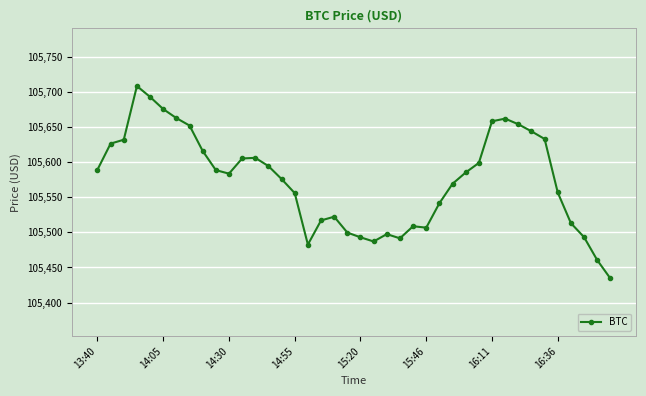

What is the difference between the second highest and minimum values?

258.5